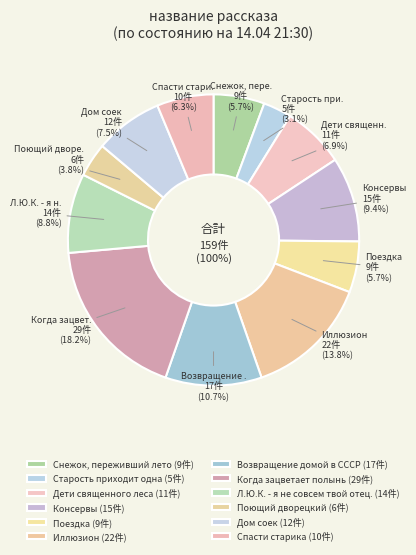

Rank the categories by value from lowest to highest.

Старость приходит одна, Поющий дворецкий, Снежок, переживший лето, Поездка, Спасти старика, Дети священного леса, Дом соек, Л.Ю.К. - я не совсем твой отец., Консервы, Возвращение домой в СССР, Иллюзион, Когда зацветает полынь